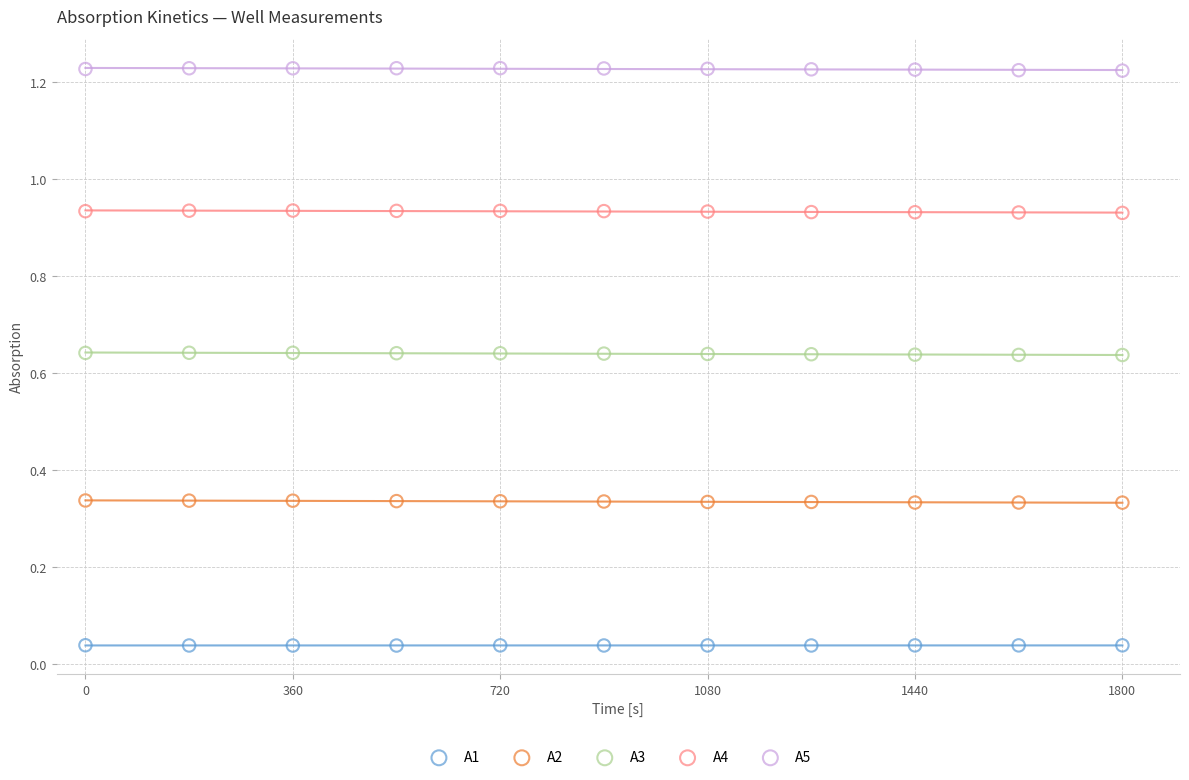

Across all data points, what is the range of X values (max minus min)?

1800.0